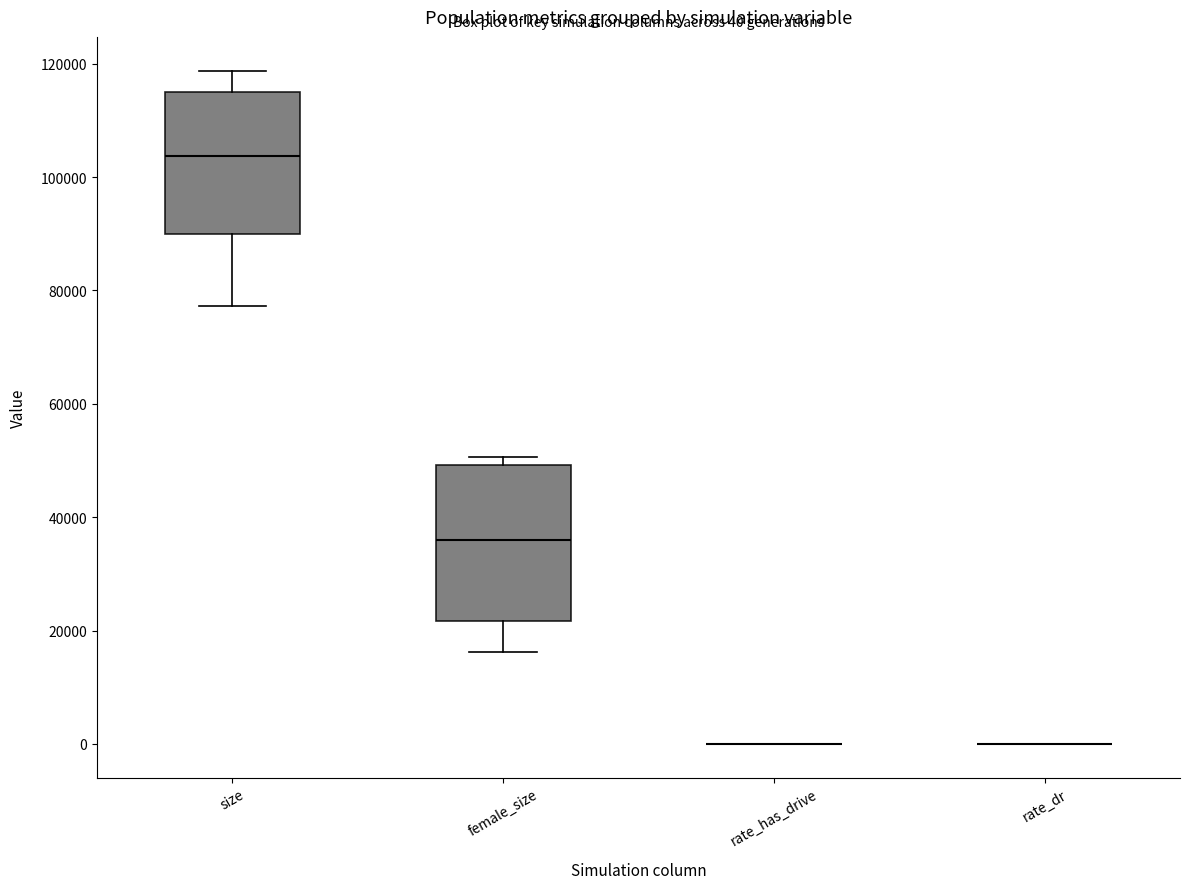

Which box is the tallest, from its lower edge to its upper edge?

female_size